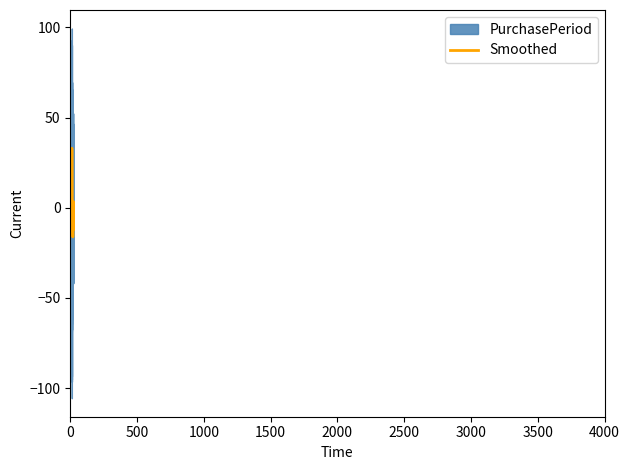

The value at 2016-08-19 is 5. True or false?

False